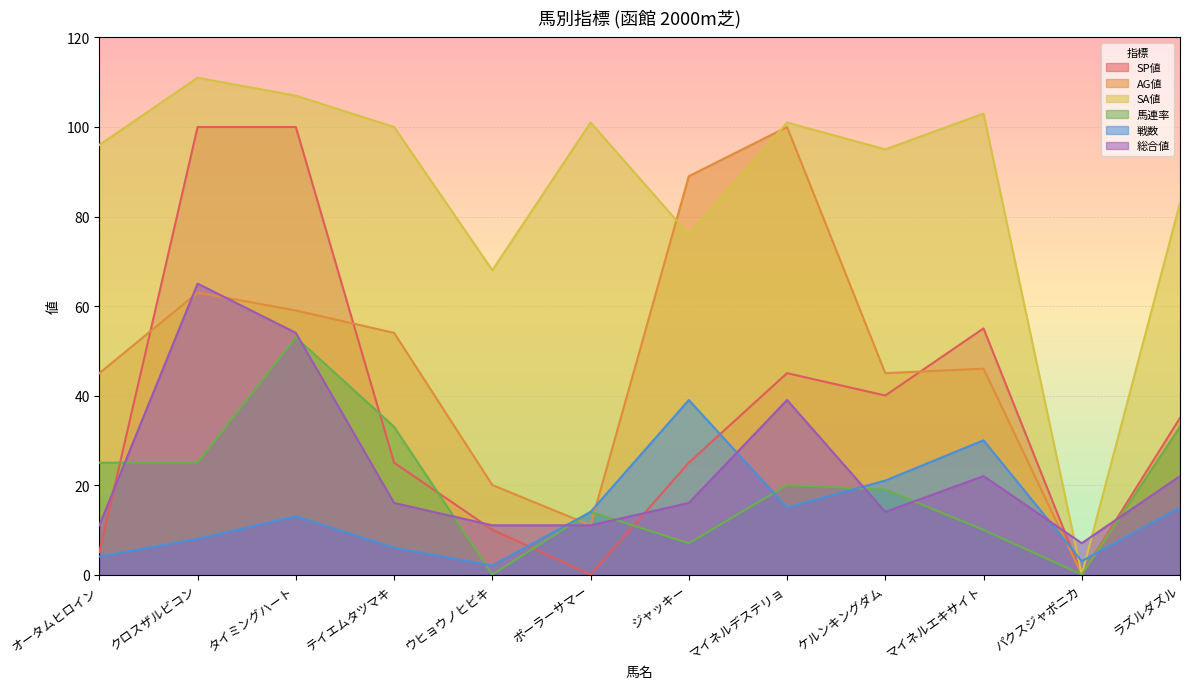

The value of AG値 at パクスジャポニカ is 0. True or false?

True